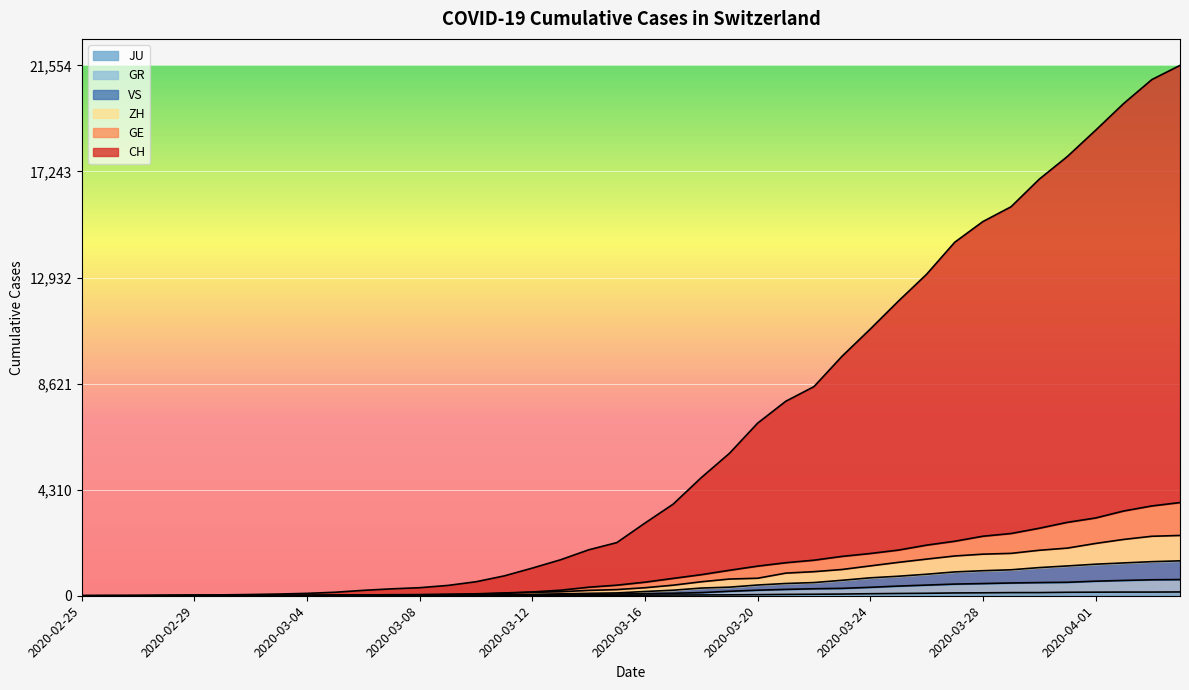

At how many categories does at least one series exceed 19904?

3